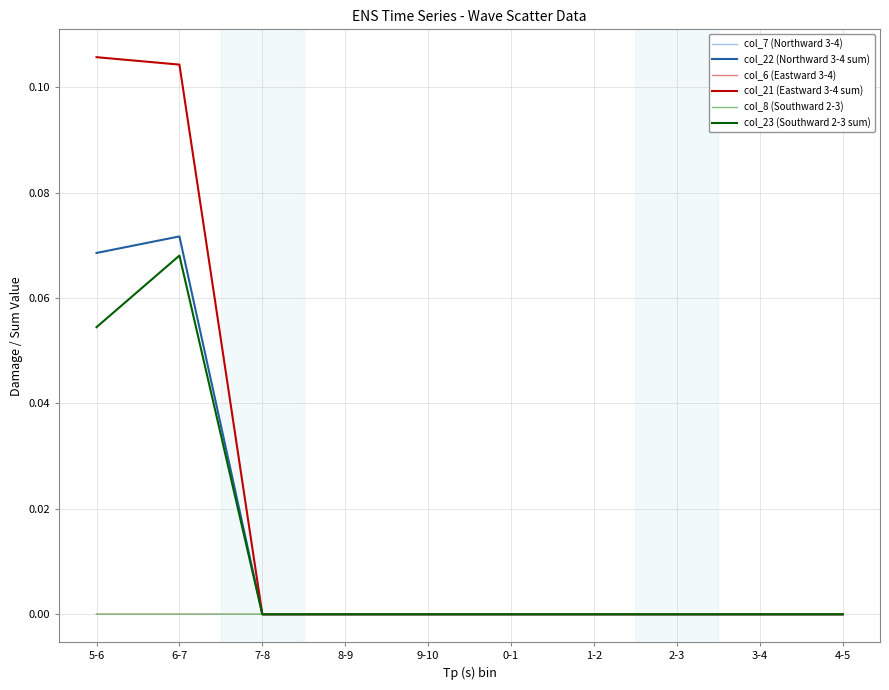

At which category is the sum across all series the highest?

6-7